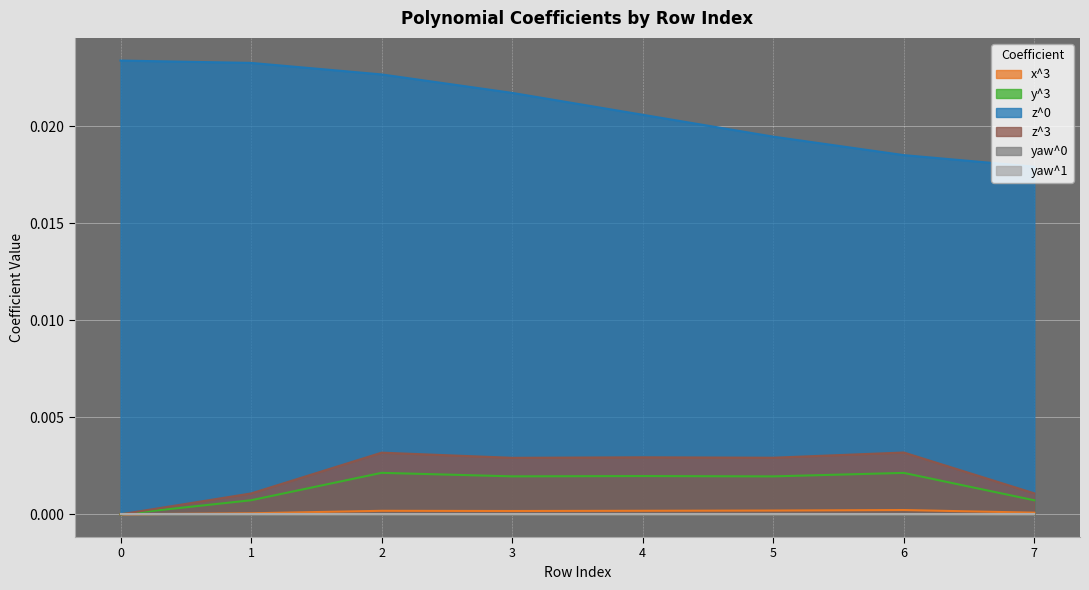

At how many categories does at least one series exceed 0?

8